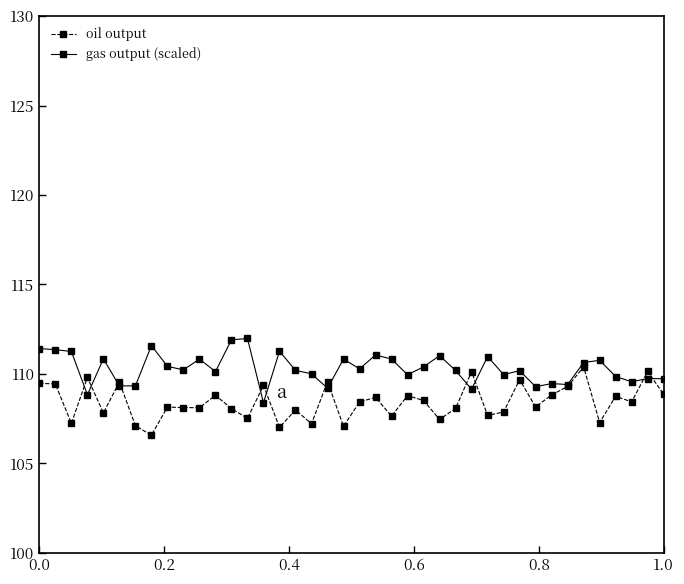

What is the smallest value displayed?

106.6